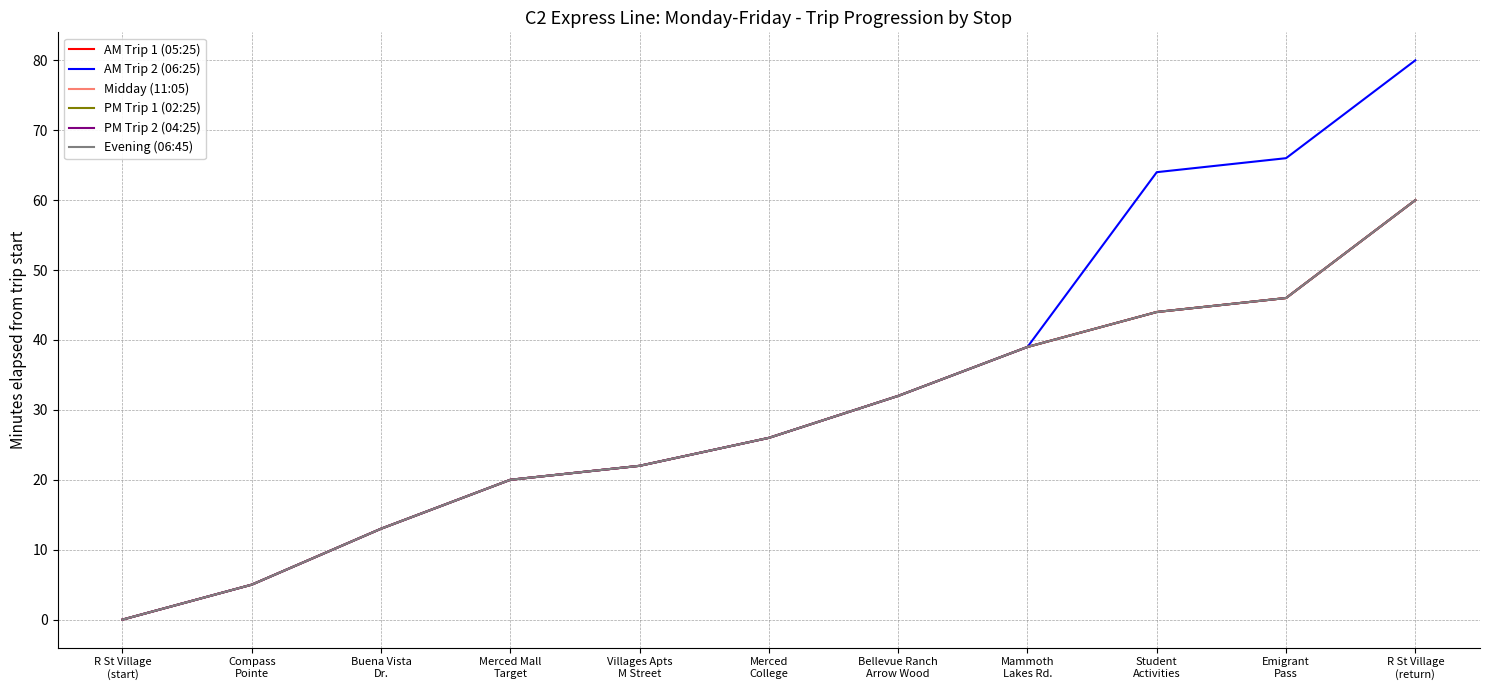

At Bellevue Ranch
Arrow Wood, list the series in order from largest to smallest.

AM Trip 1 (05:25), AM Trip 2 (06:25), Midday (11:05), PM Trip 1 (02:25), PM Trip 2 (04:25), Evening (06:45)